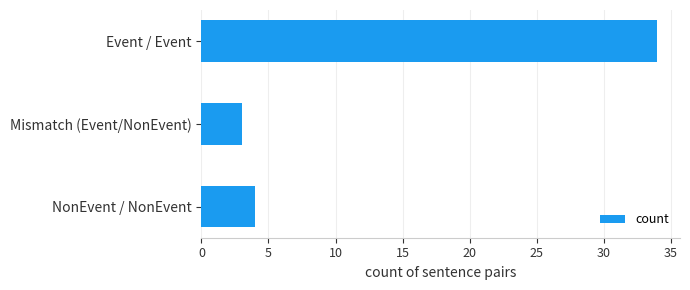

Read the value at Mismatch (Event/NonEvent).

3